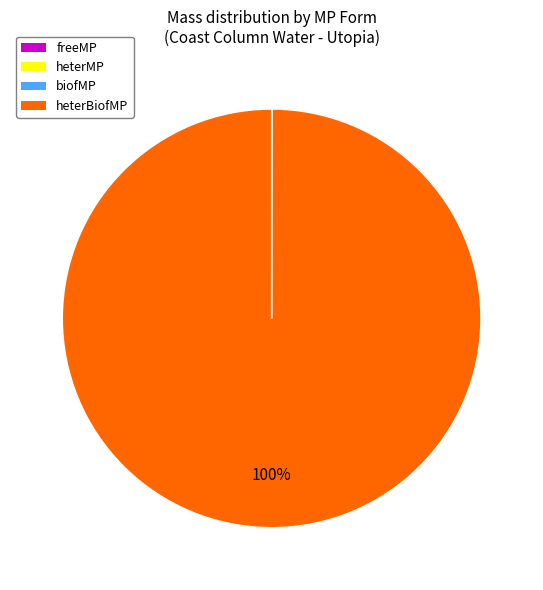

To the nearest percent, what percentage of the pie is heterBiofMP?

100%